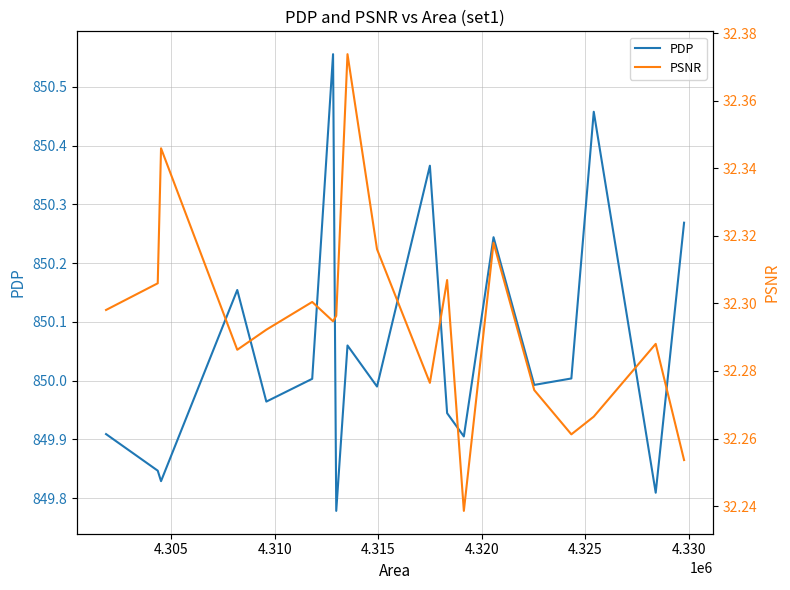

Rank the series by their maximum value, from lowest to highest.

PSNR, PDP